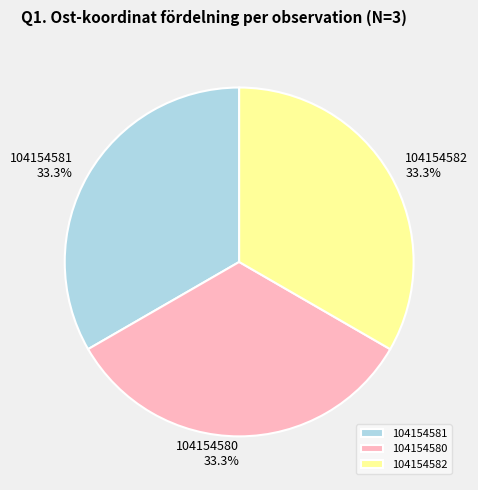

Is it true that 104154580 is 33% of the pie?

True